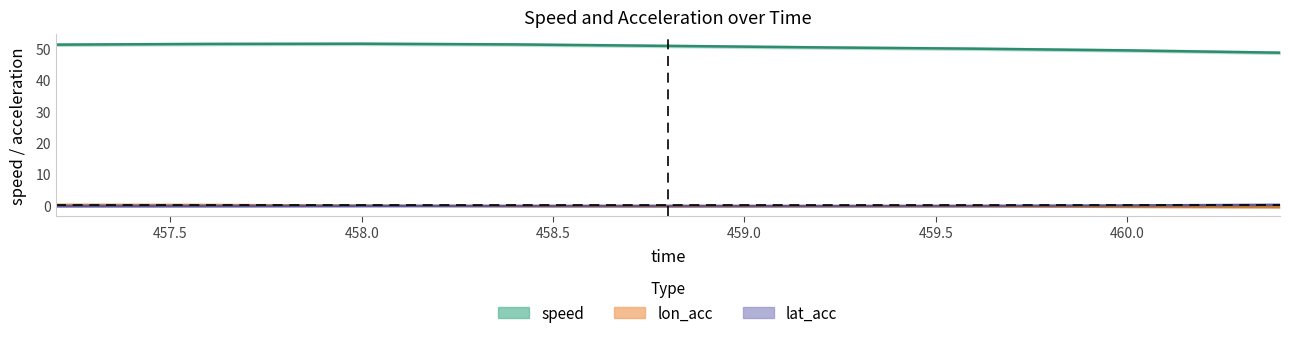

Where is the first local maximum for lat_acc?

458.8